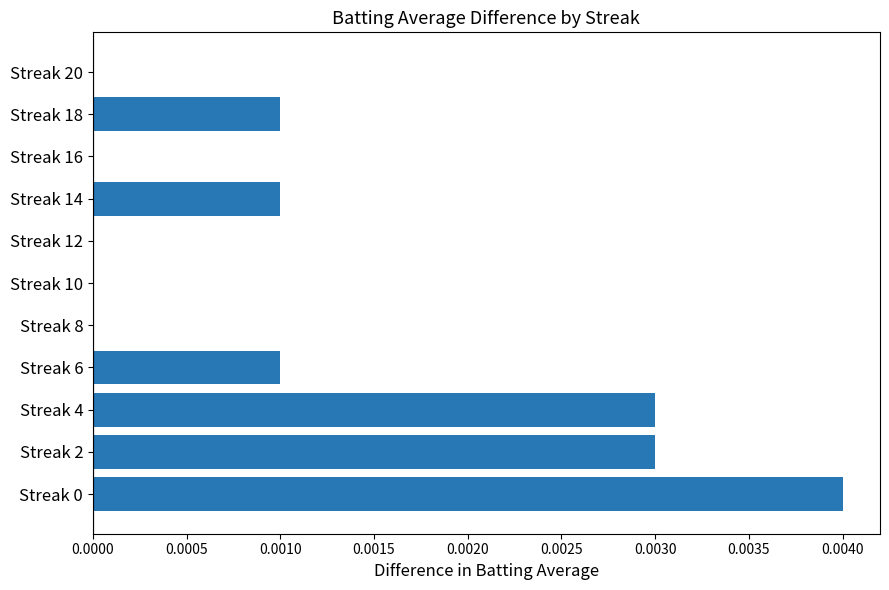

True or false: the data shows 0.0 at Streak 8.

True